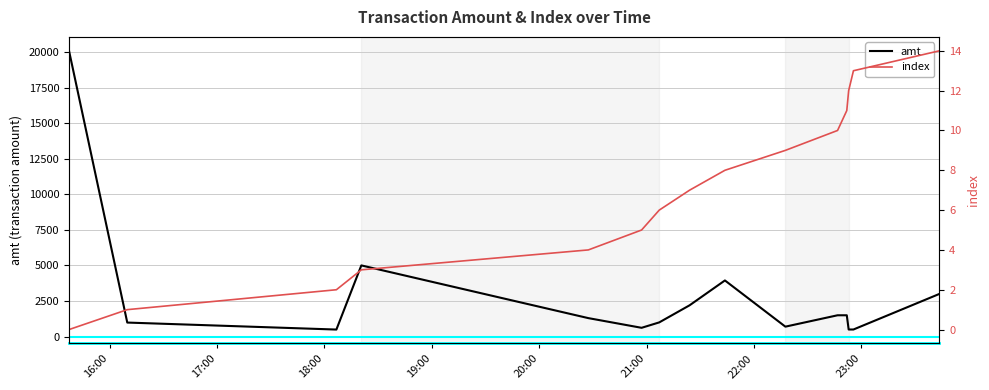

What is the lowest value of the amt series?

496